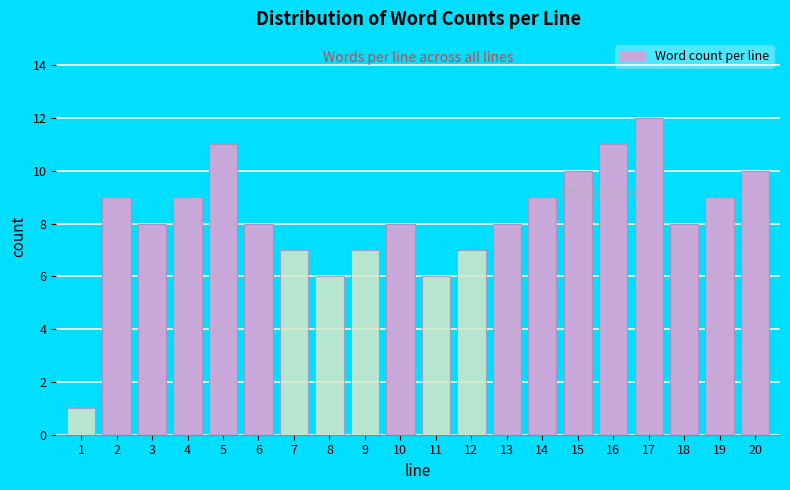

Reading left to right, transcribe all the data shown in this chart.

1=1	2=9	3=8	4=9	5=11	6=8	7=7	8=6	9=7	10=8	11=6	12=7	13=8	14=9	15=10	16=11	17=12	18=8	19=9	20=10